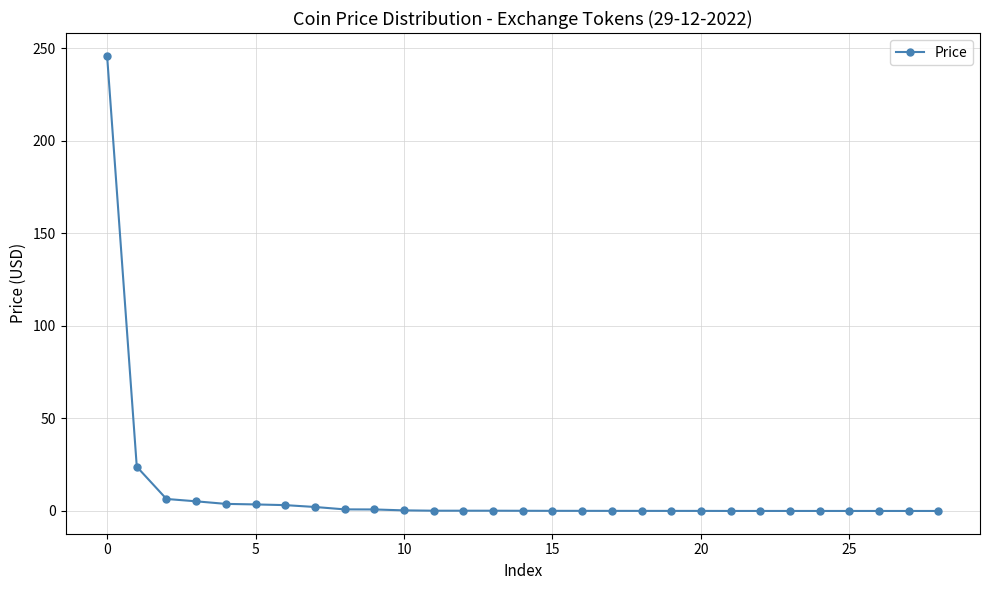

What is the maximum value shown in the chart?

245.8